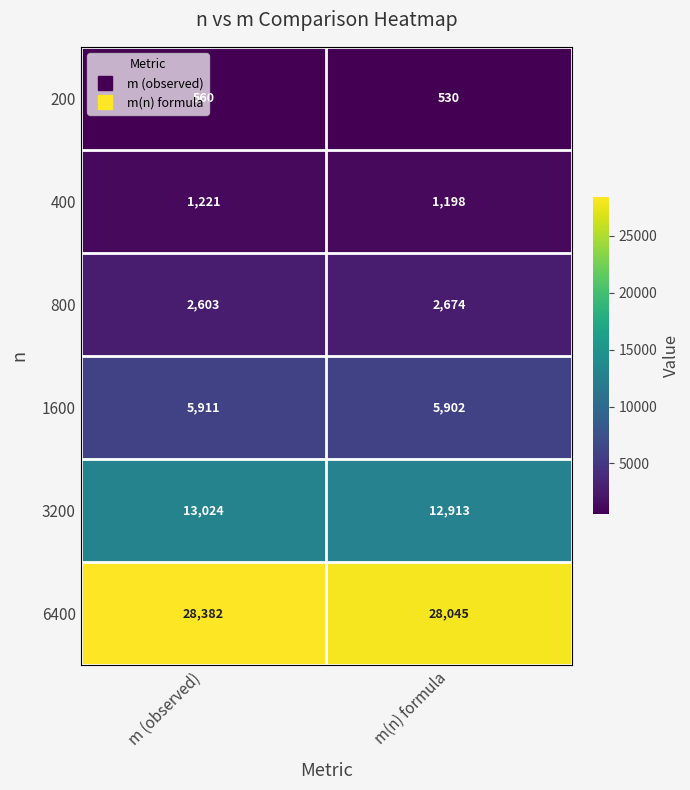

True or false: 400 has a value of 1198 at m(n) formula.

True